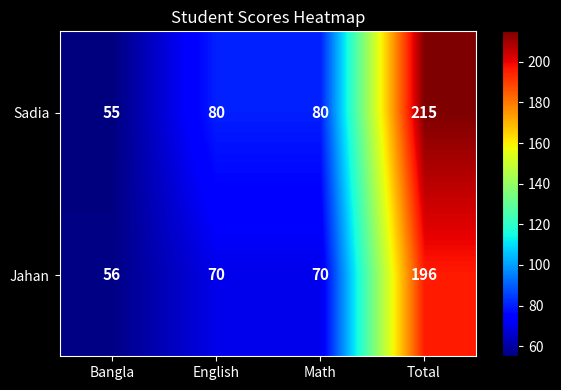

Reading left to right, transcribe all the data shown in this chart.

Sadia: 55	80	80	215
Jahan: 56	70	70	196